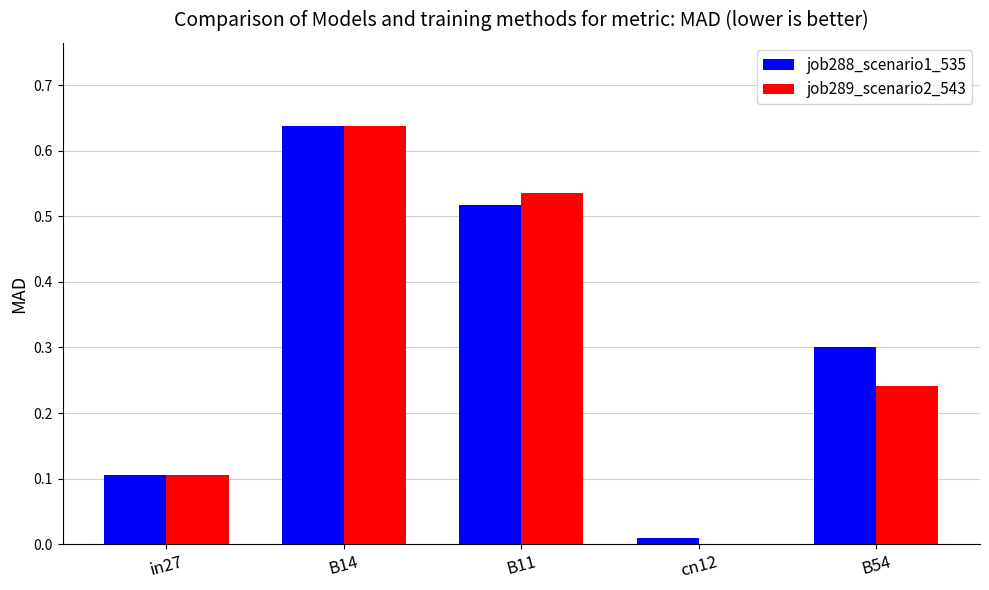

Are the bars horizontal?

No